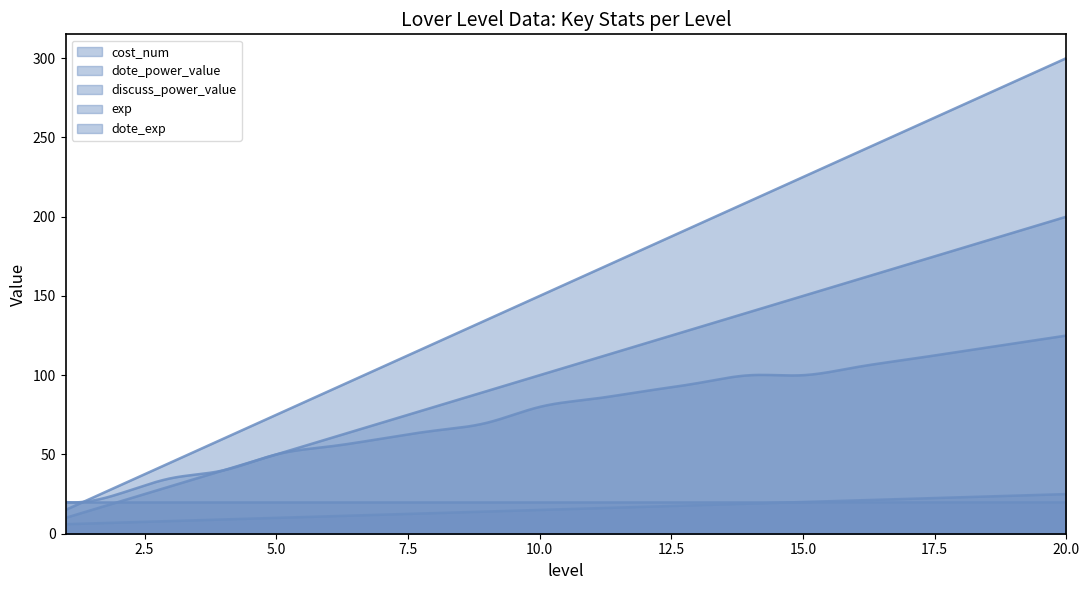

The value of exp at 6 is 55. True or false?

True